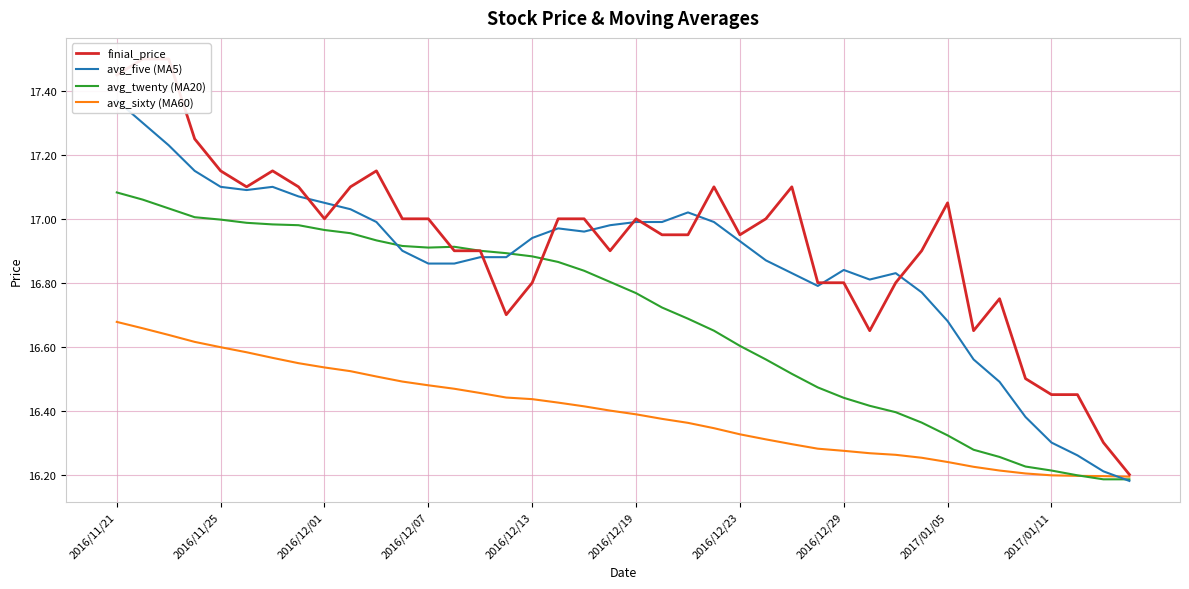

List the labels in order of avg_five (MA5) value, smallest first.

39, 38, 37, 36, 35, 34, 33, 32, 31, 27, 29, 26, 30, 28, 12, 13, 25, 14, 15, 11, 24, 16, 18, 17, 19, 10, 20, 21, 23, 22, 2017/01/11, 2017/01/05, 2016/12/29, 2016/12/19, 2016/12/13, 2016/12/23, 2016/12/07, 2016/12/01, 2016/11/25, 2016/11/21